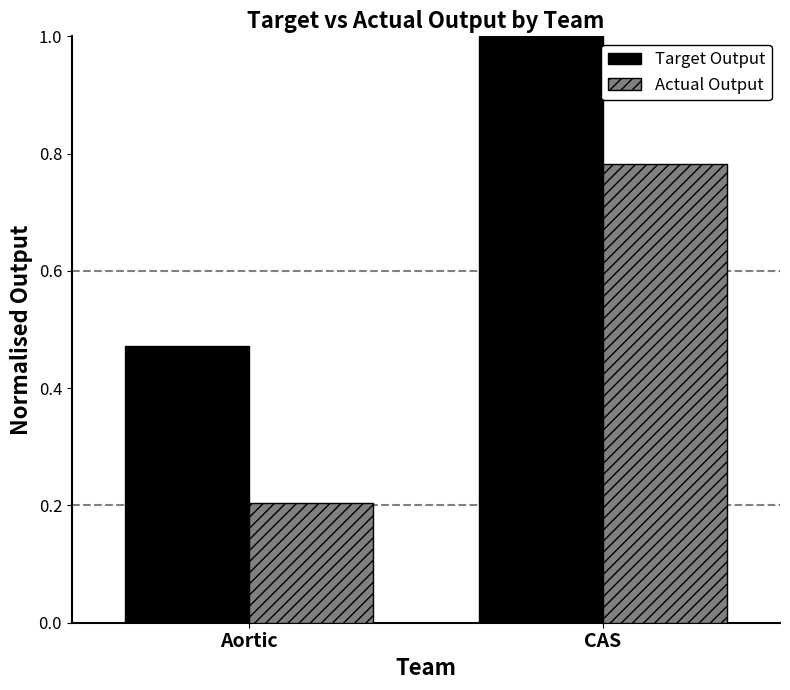

How many Target Output values are between 0 and 1?

2